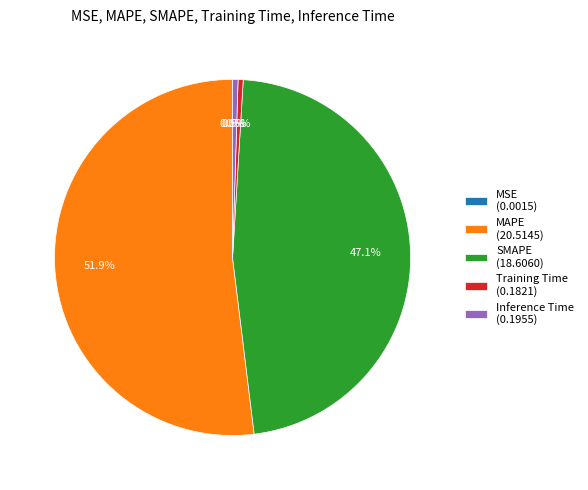

Between SMAPE and Inference Time, which is larger?

SMAPE